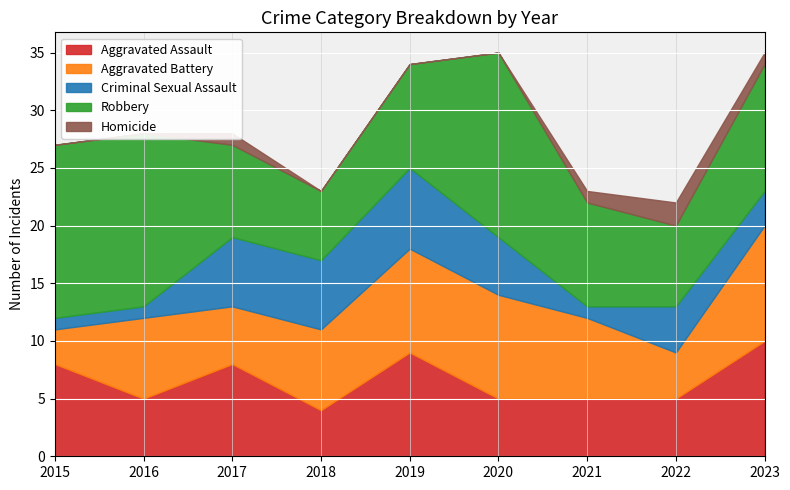

True or false: Aggravated Battery and Homicide cross at least once.

False